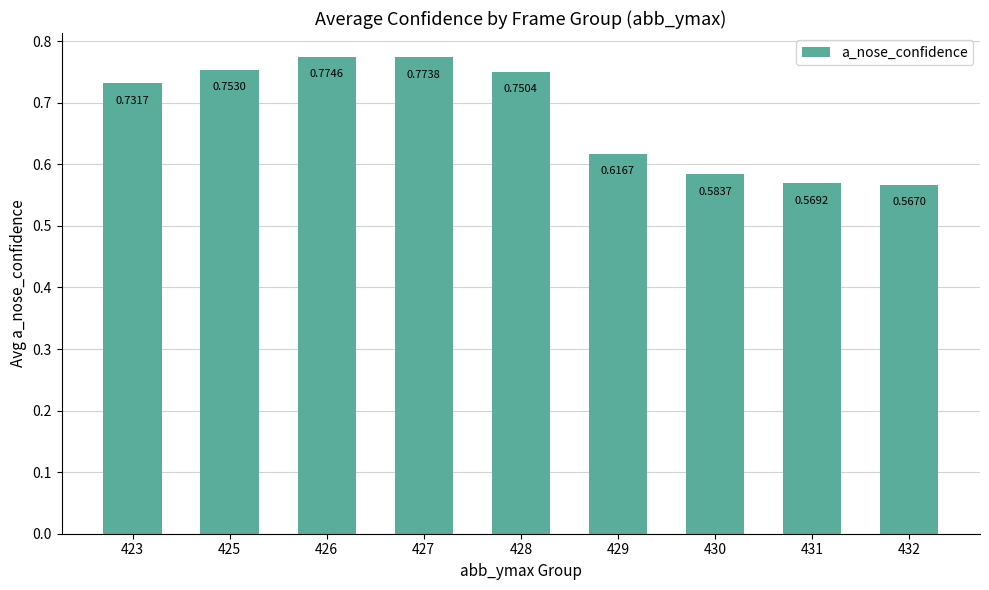

How many bars are there in total?

9